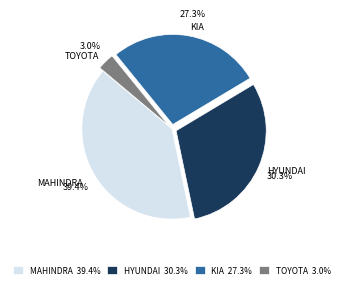

Is there a majority slice in this chart?

No